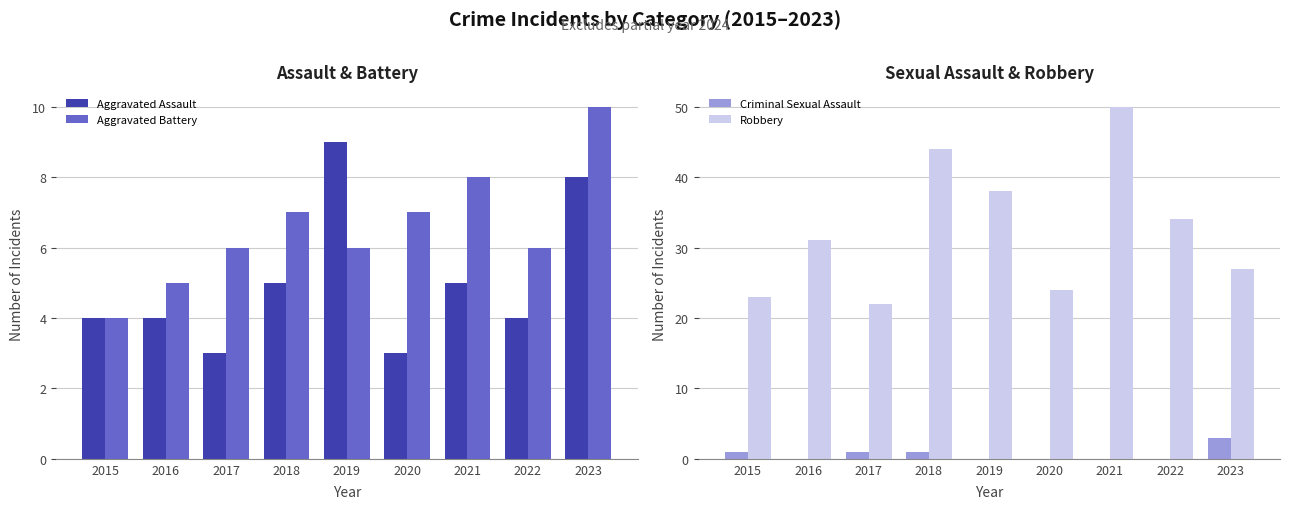

How many groups of bars are there?

9